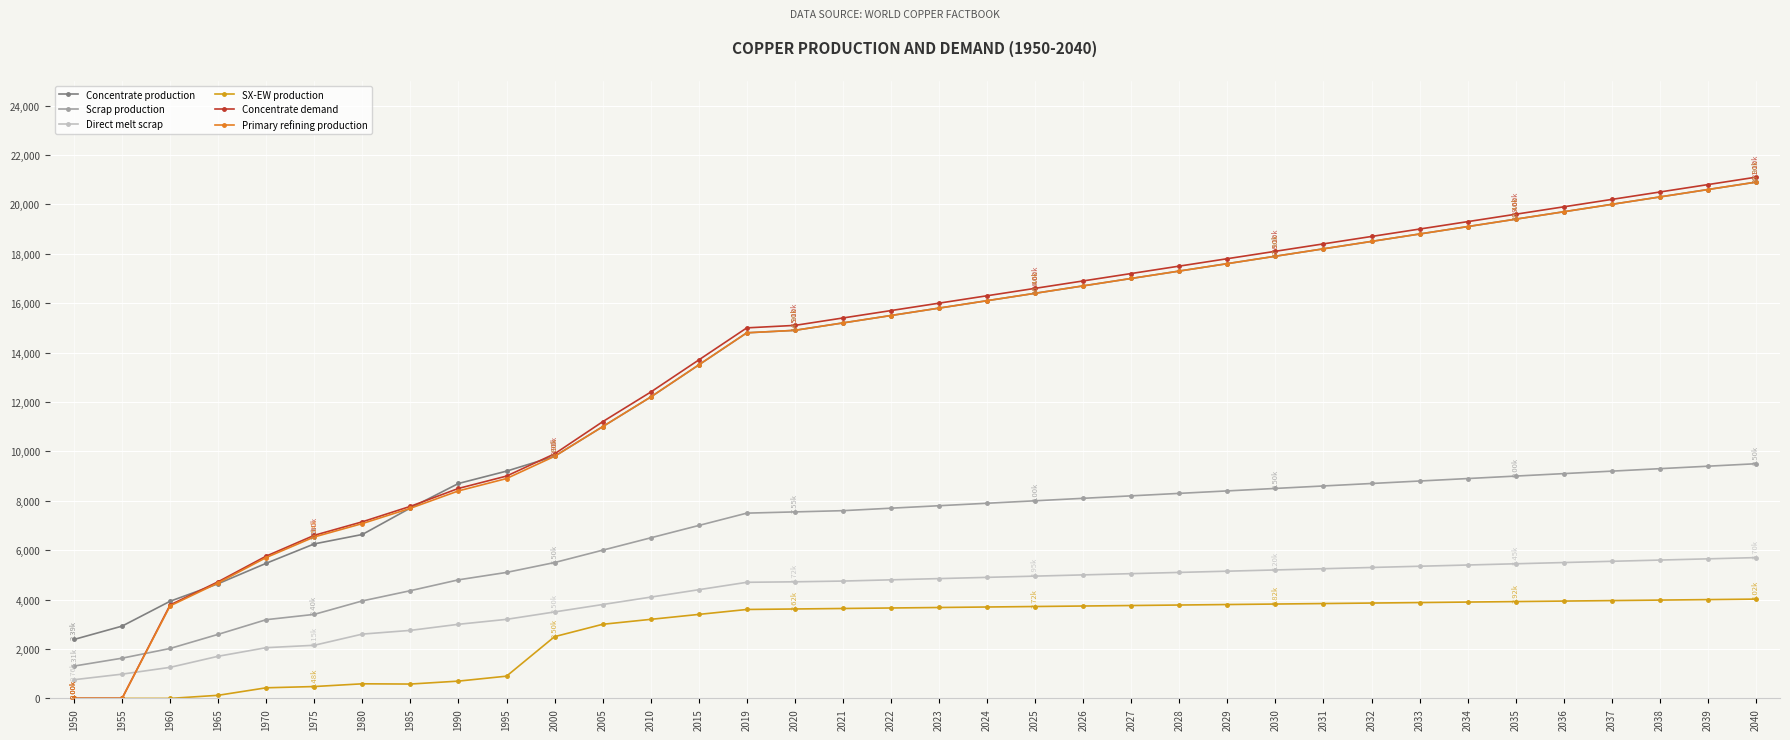

Which series has the largest range (max minus min)?

Concentrate demand